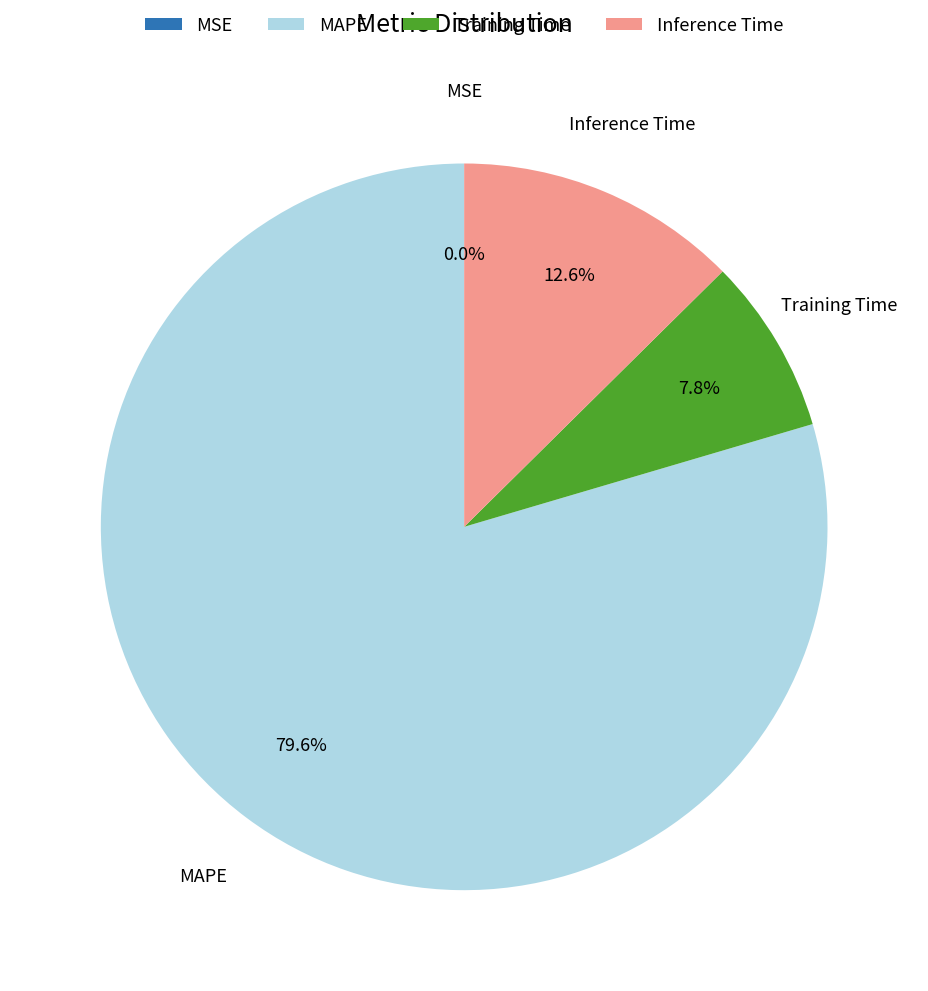

To the nearest percent, what percentage of the pie is Inference Time?

13%